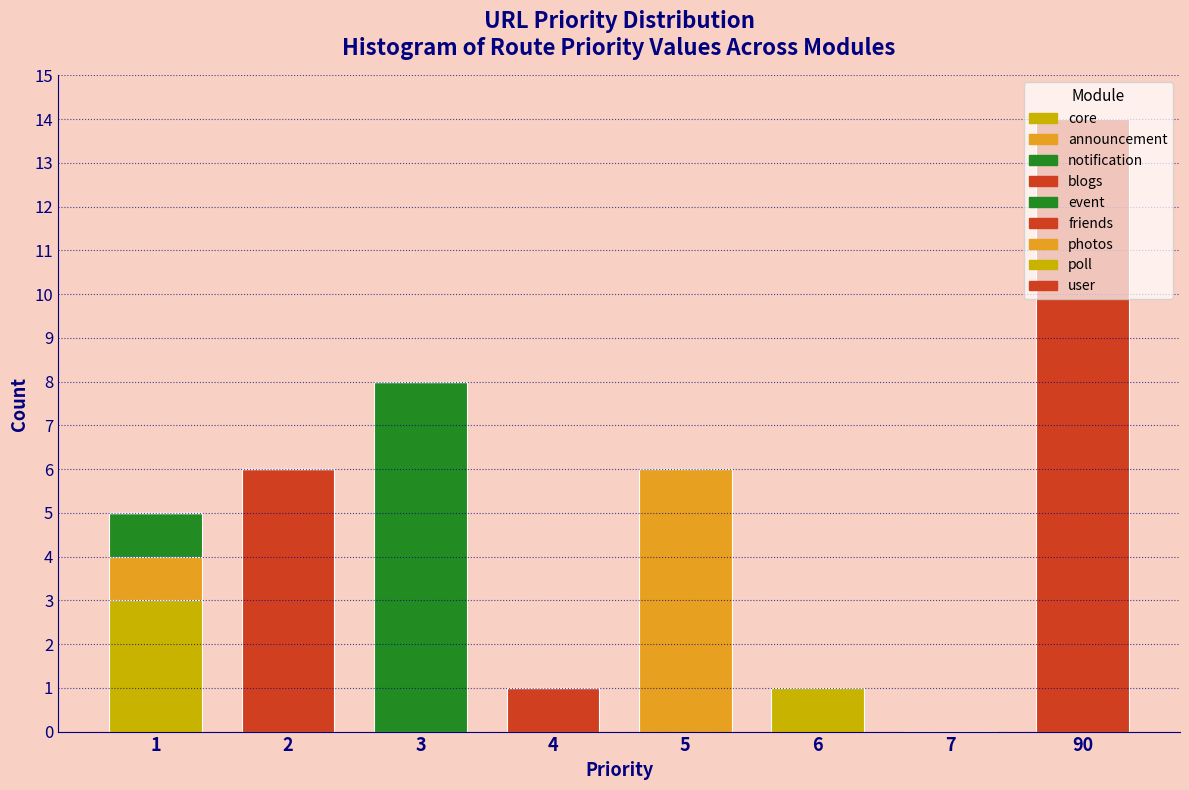

Count the number of data series in this chart.

9